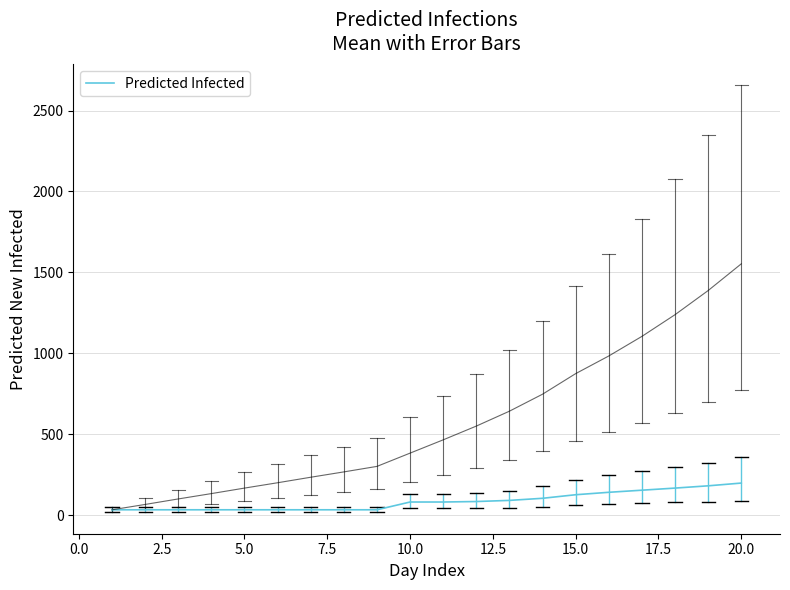

What is the maximum value for Predicted Infected?

199